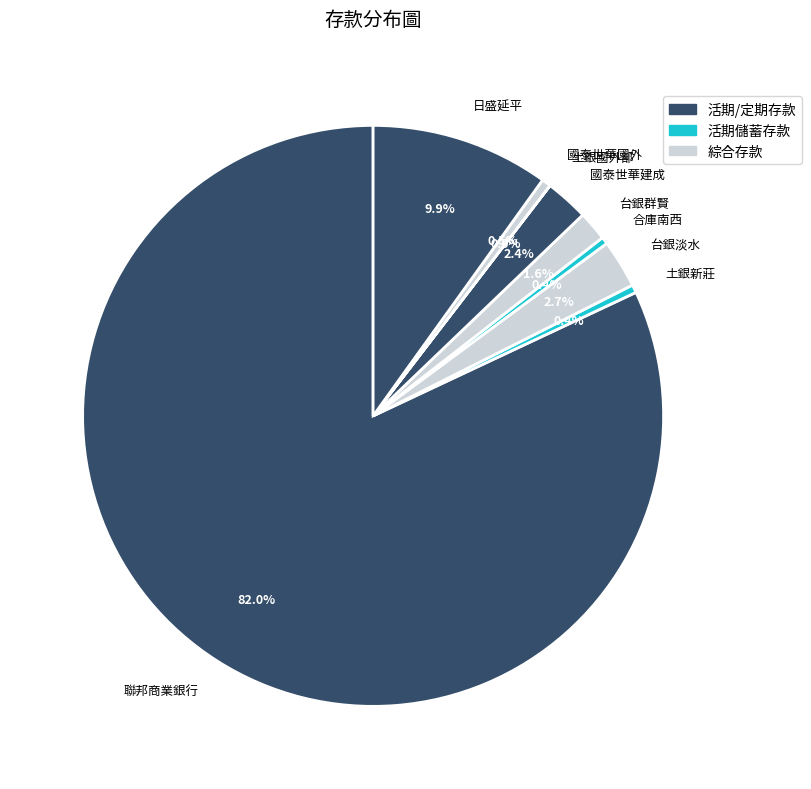

Which slice is the largest?

聯邦商業銀行